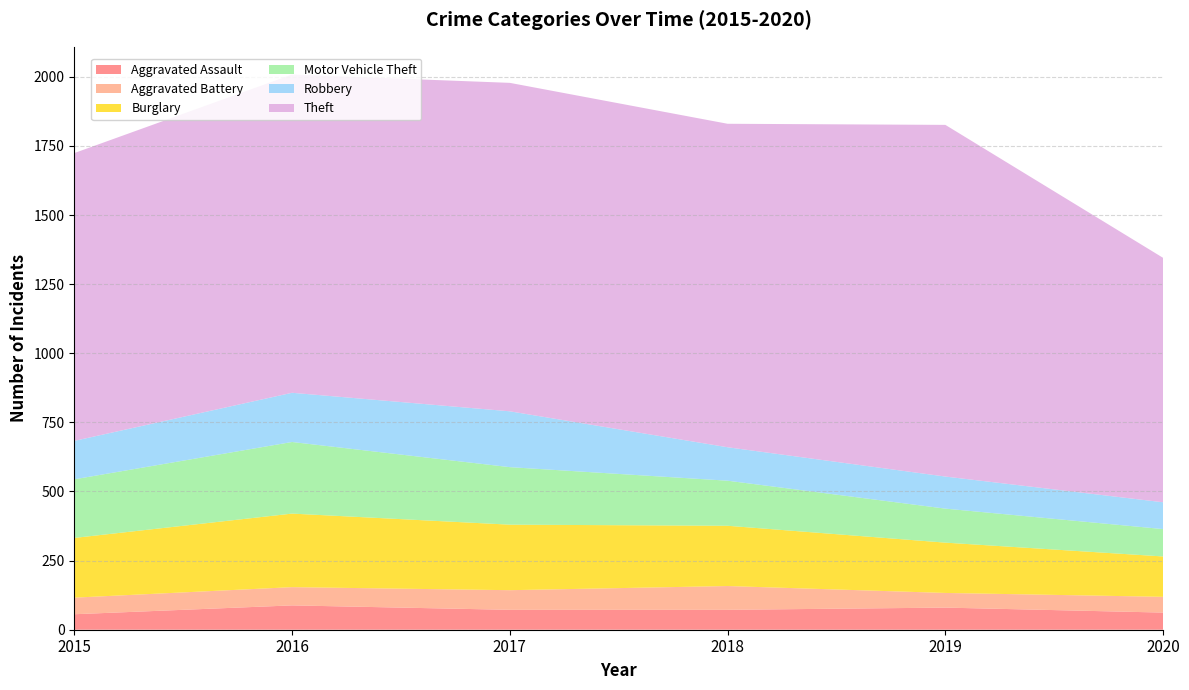

Reading right to left, list all the values displayed in this chart.

Aggravated Assault: 2020=62	2019=80	2018=72	2017=72	2016=88	2015=56
Aggravated Battery: 2020=57	2019=53	2018=86	2017=71	2016=66	2015=60
Burglary: 2020=146	2019=182	2018=218	2017=237	2016=266	2015=216
Motor Vehicle Theft: 2020=99	2019=123	2018=163	2017=208	2016=259	2015=212
Robbery: 2020=97	2019=116	2018=121	2017=202	2016=178	2015=139
Theft: 2020=884	2019=1272	2018=1170	2017=1188	2016=1151	2015=1041